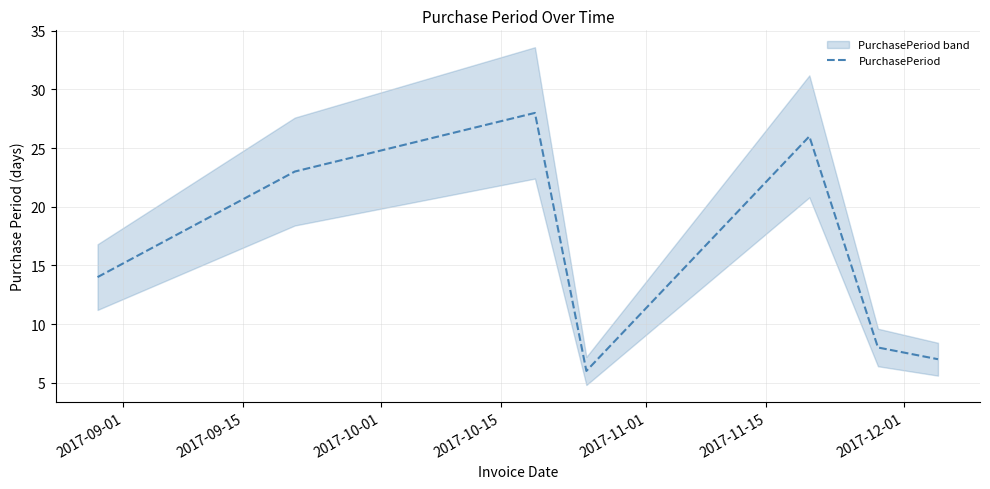

What is the minimum value for PurchasePeriod?

6